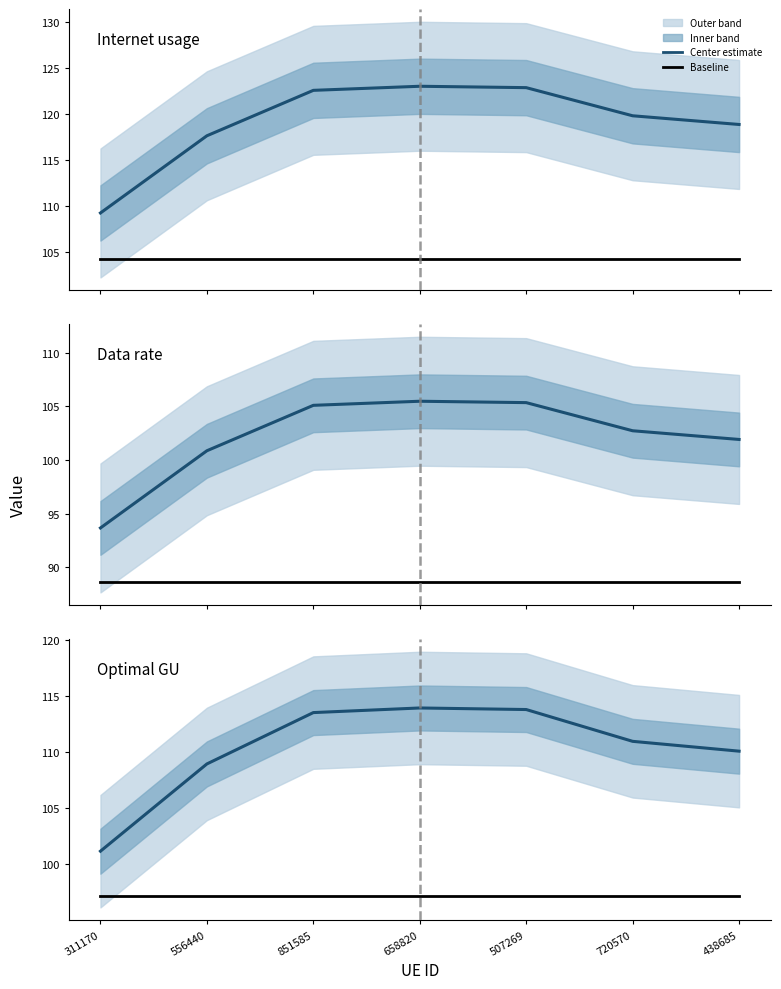

Which label corresponds to the largest value in the chart?

658820